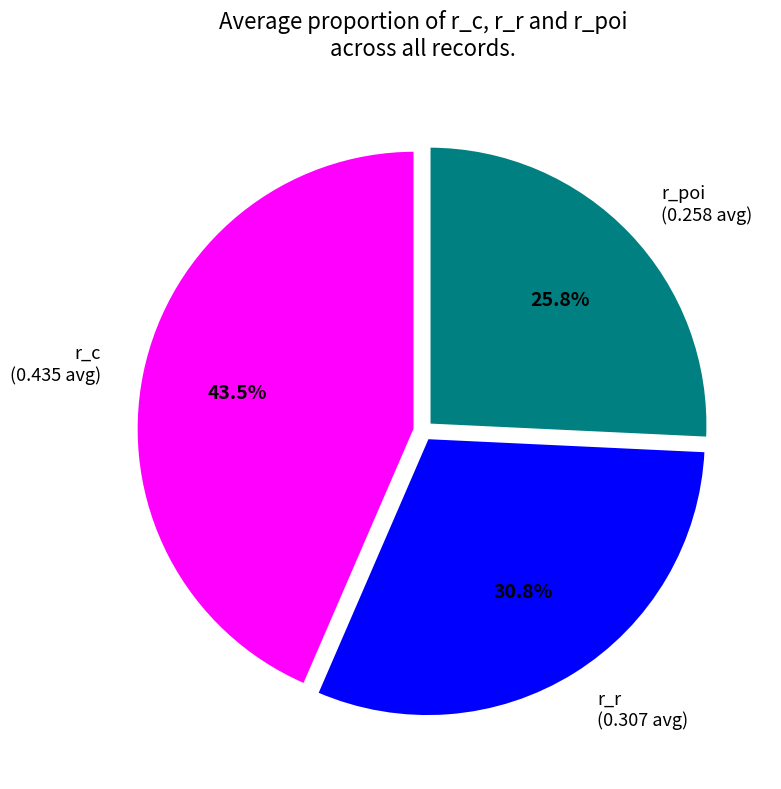

Does r_r represent more than half of the total?

No